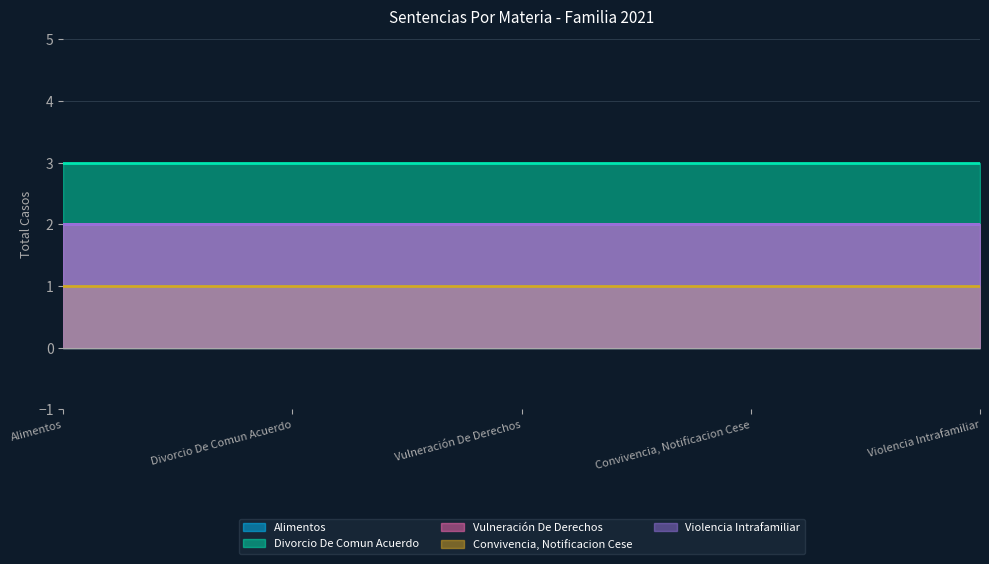

What is the value of the Alimentos point at the 1st from the left?

1